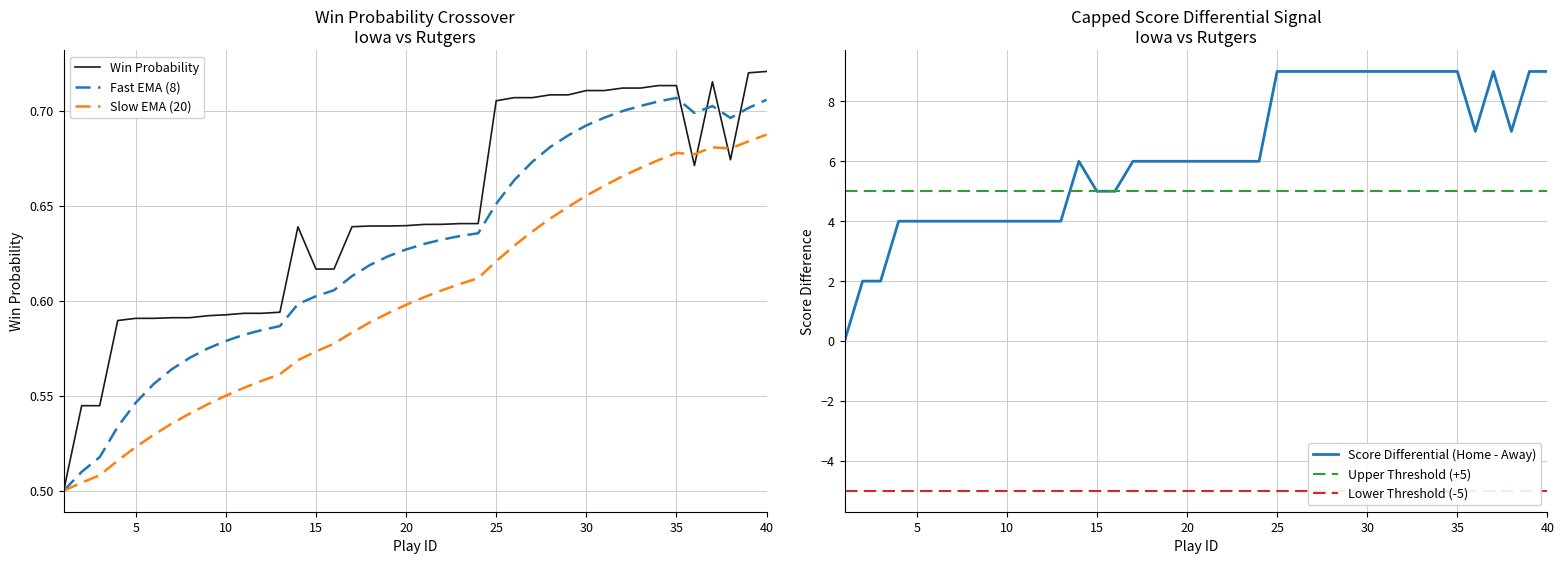

The value of Fast EMA (8) at 5 is 0.3. True or false?

False